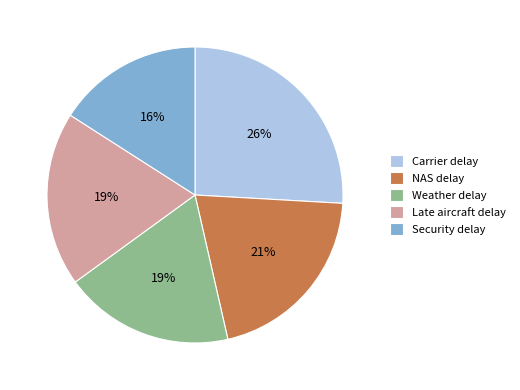

To the nearest percent, what portion does Security delay represent?

16%